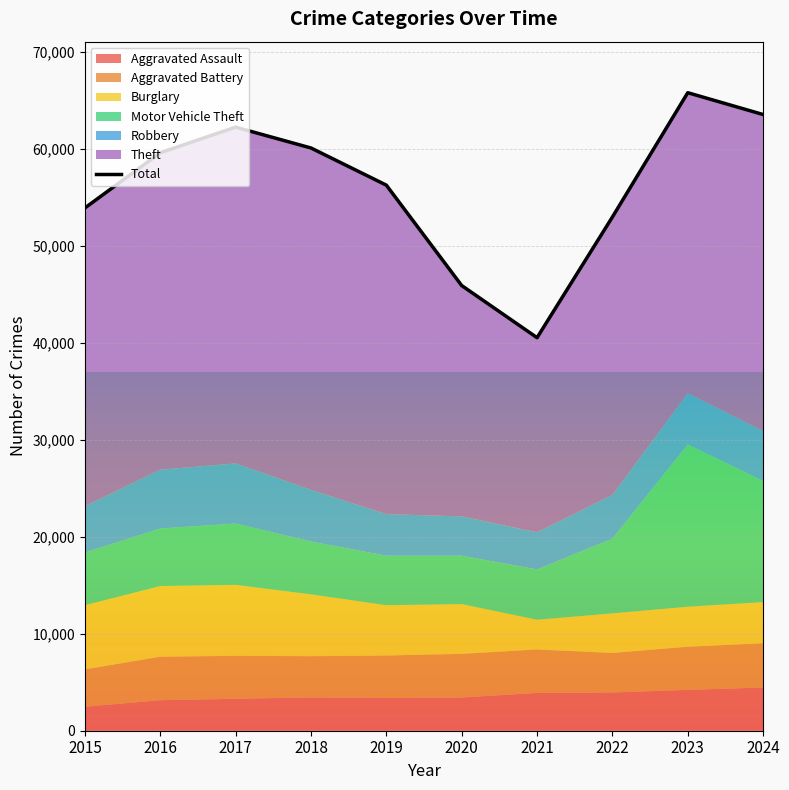

How many lines are shown in the chart?

1